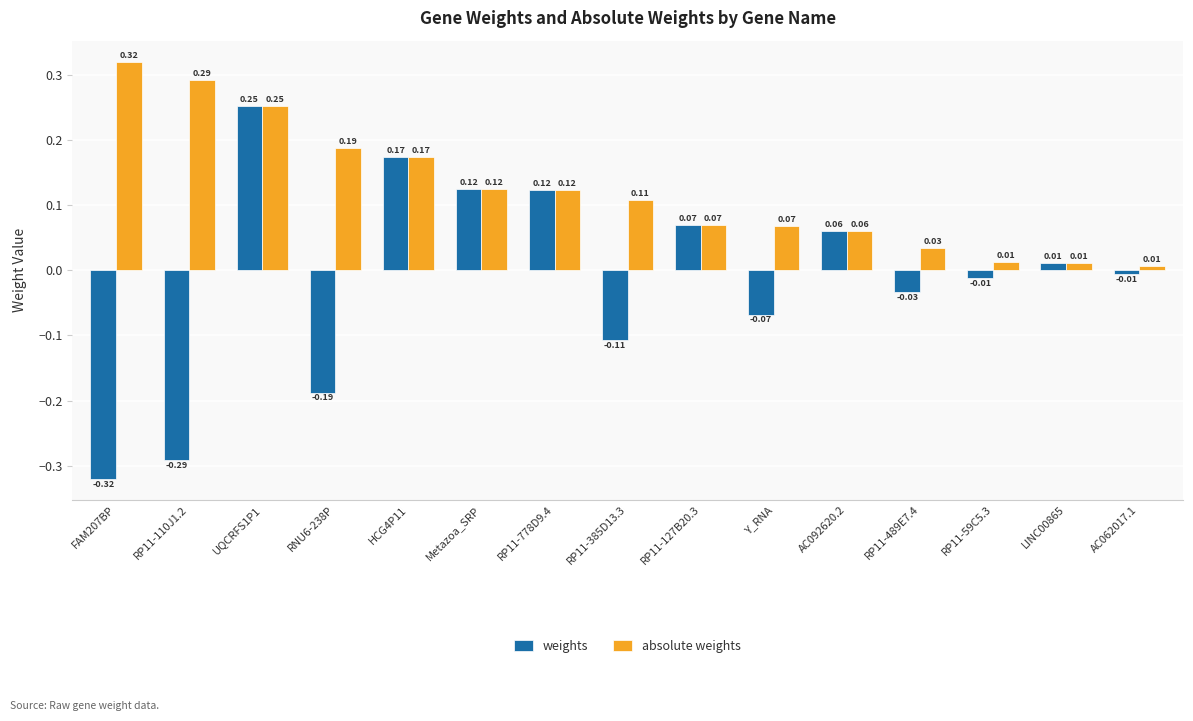

How many groups of bars are there?

15